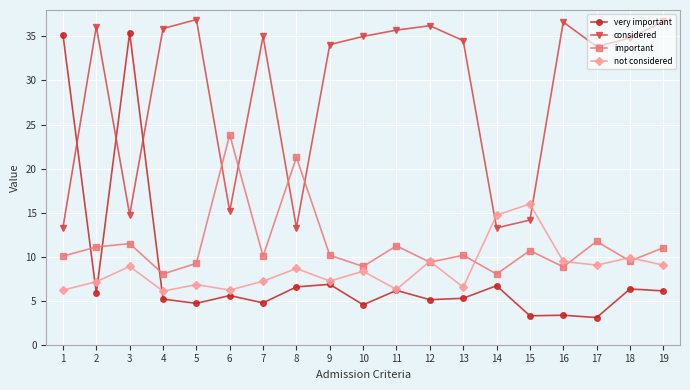

Is the value of very important at 2 greater than the value of not considered at 6?

No